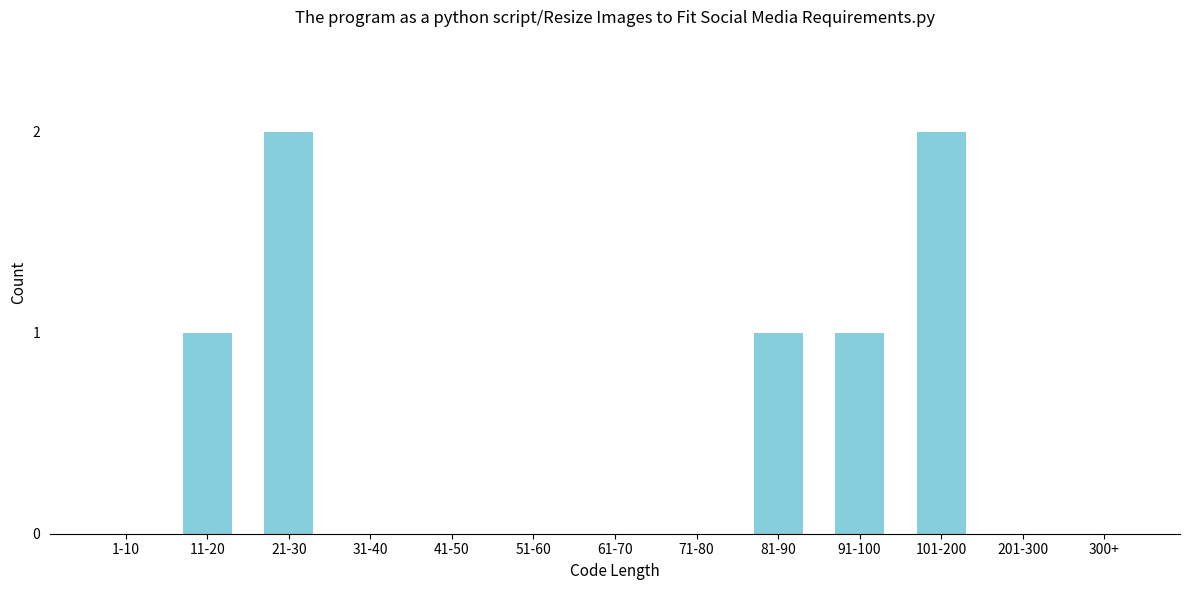

Reading left to right, extract all data points from this chart.

1-10=0	11-20=1	21-30=2	31-40=0	41-50=0	51-60=0	61-70=0	71-80=0	81-90=1	91-100=1	101-200=2	201-300=0	300+=0